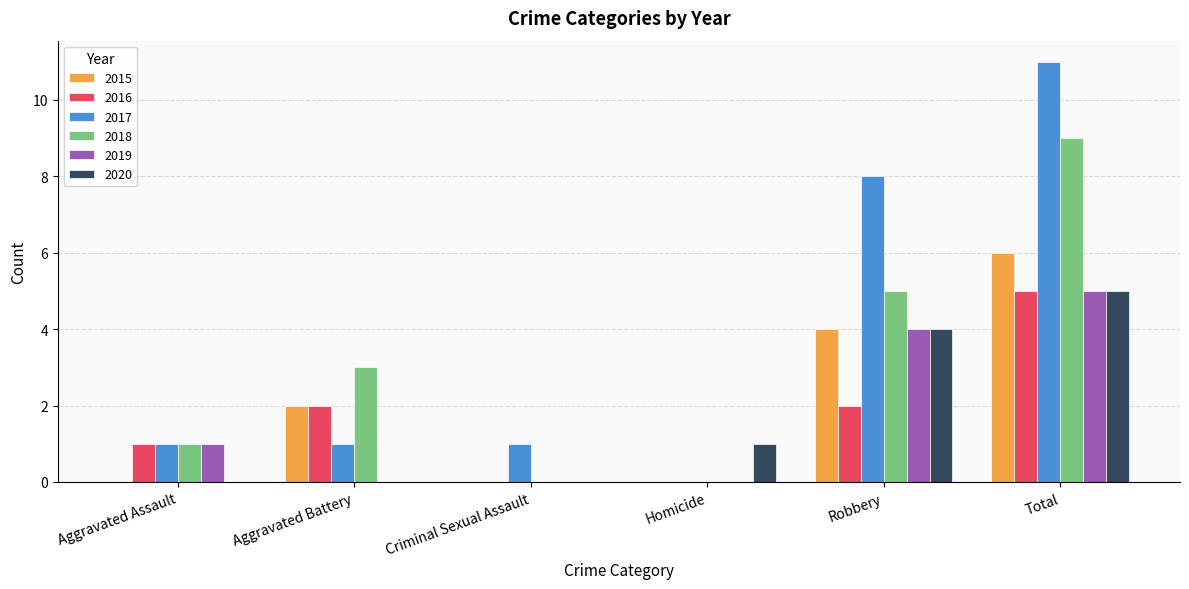

What is the average value of the 2018 series?

3